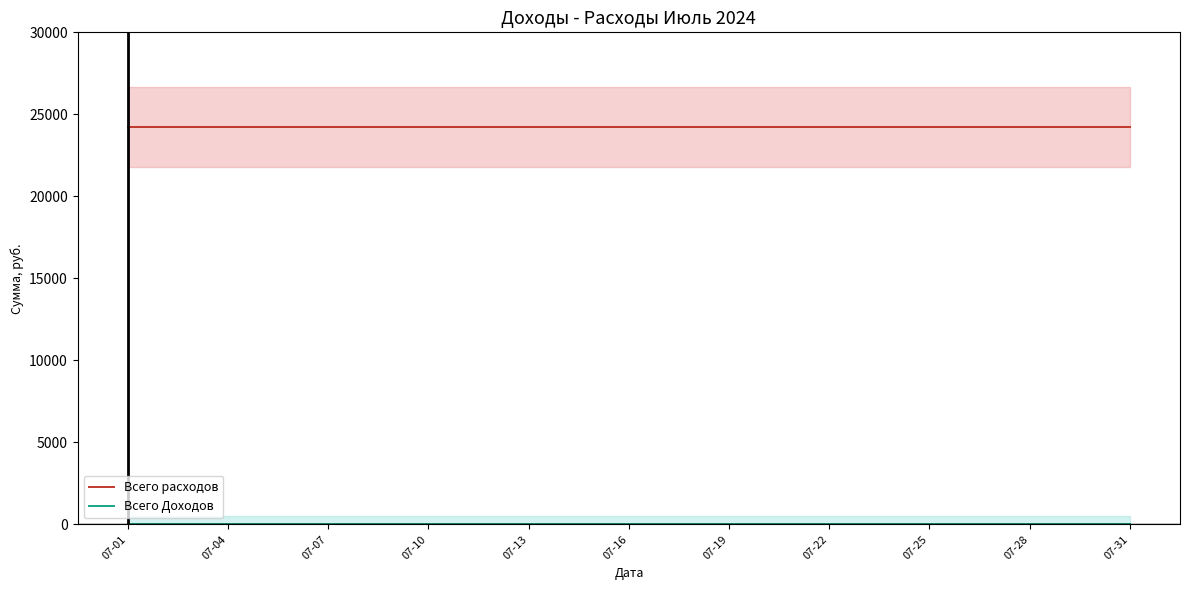

Which series has the widest spread of values?

Всего расходов